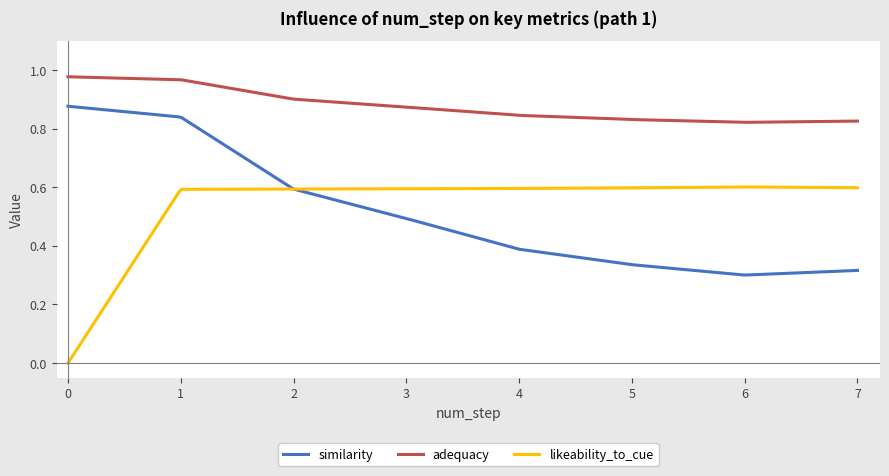

True or false: likeability_to_cue and similarity cross at least once.

True